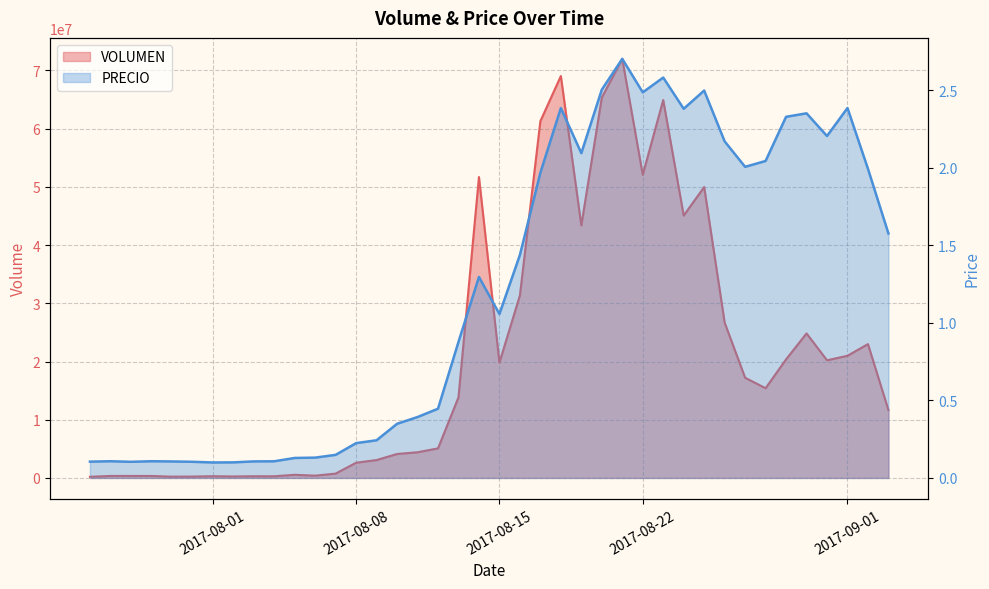

List the series in order of their overall mean, highest first.

VOLUMEN, PRECIO